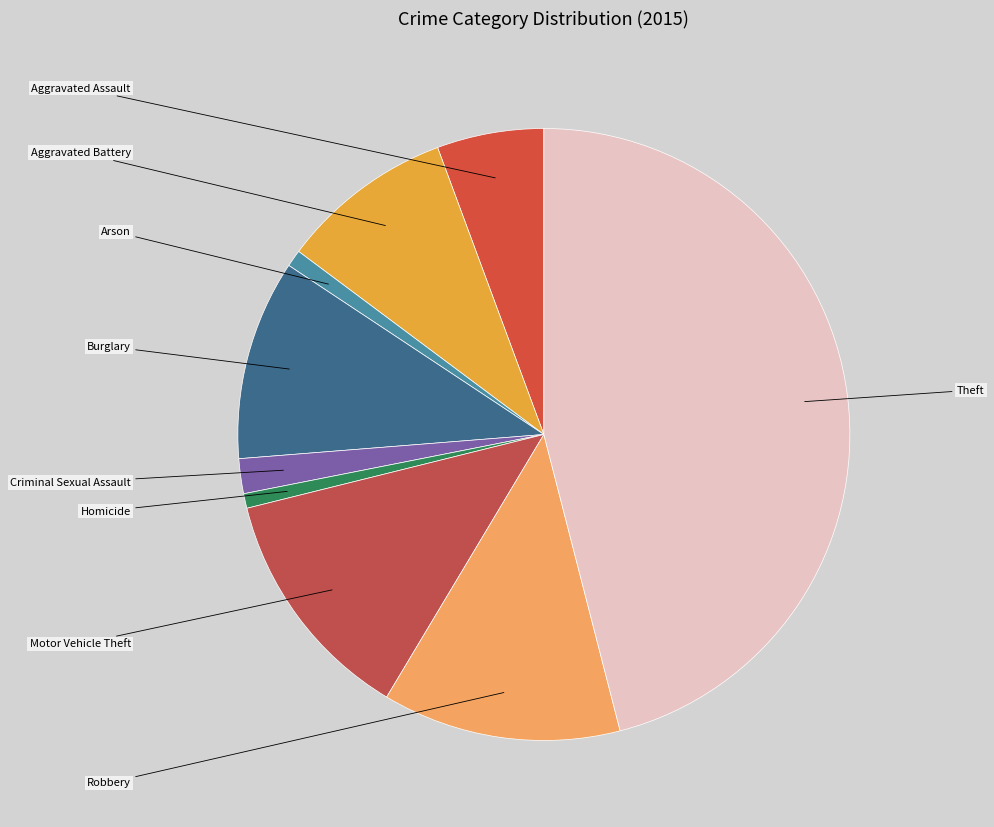

What is the largest slice in the pie chart?

Theft